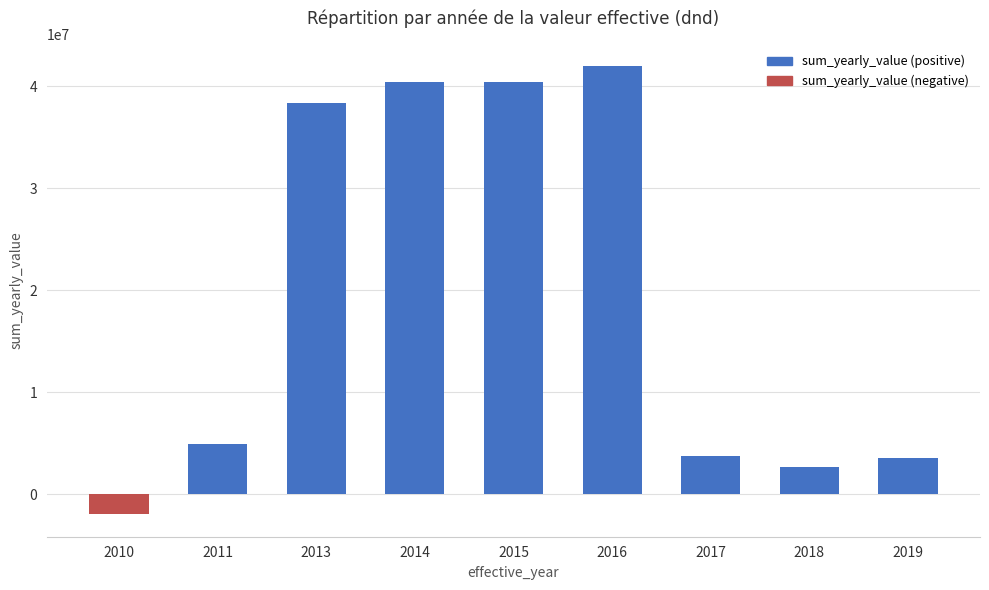

Read the value at 2013.

38325057.0